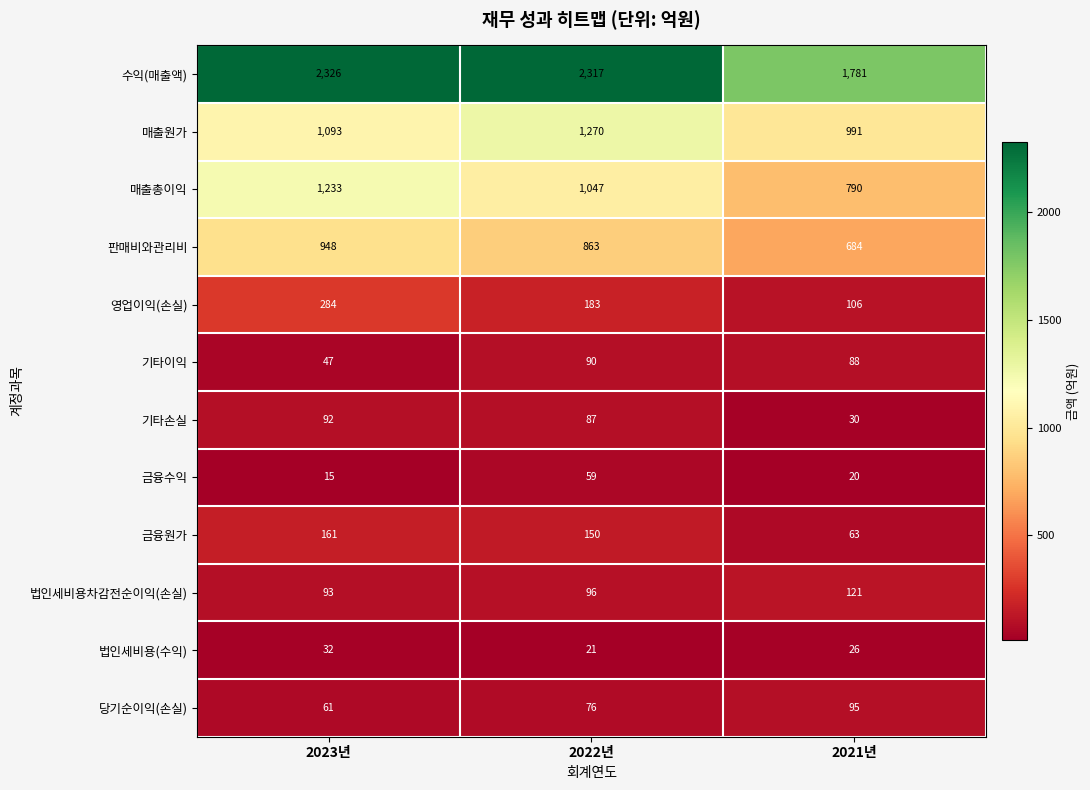

What is the minimum value shown in the chart?

15